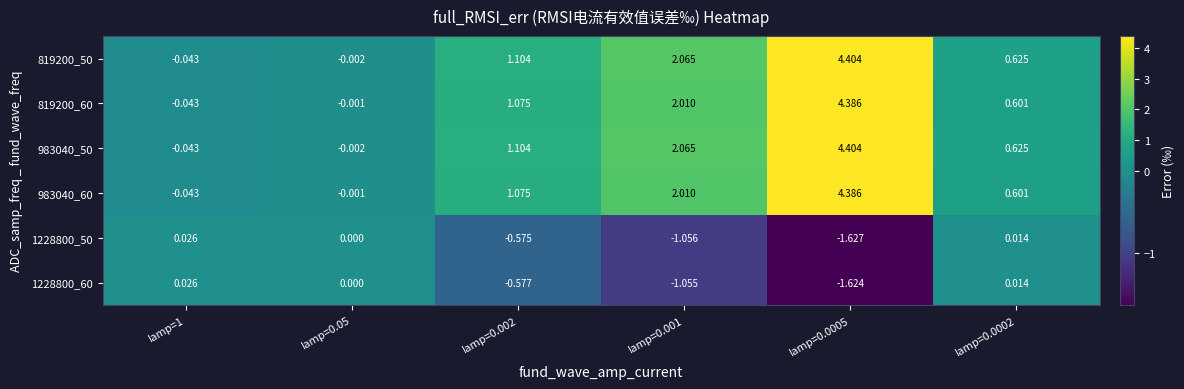

Is the value of 1228800_60 at Iamp=1 greater than the value of 819200_60 at Iamp=0.05?

Yes